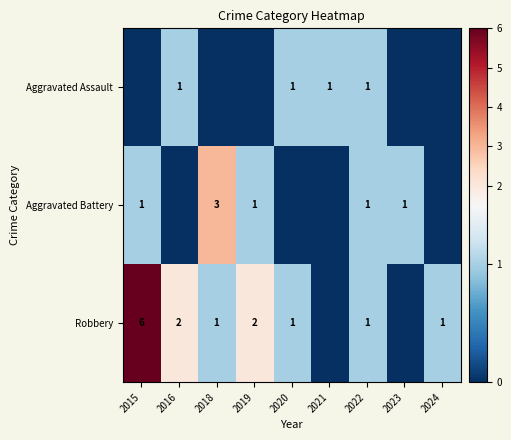

The value of Aggravated Battery at 2023 is 1. True or false?

True